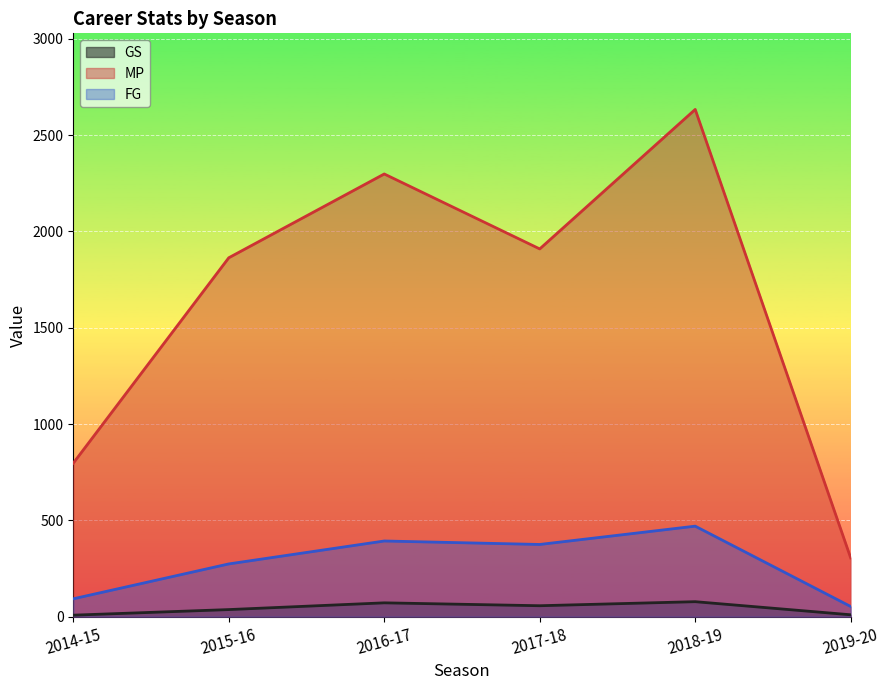

What is the total value across all series at 2016-17?

2763